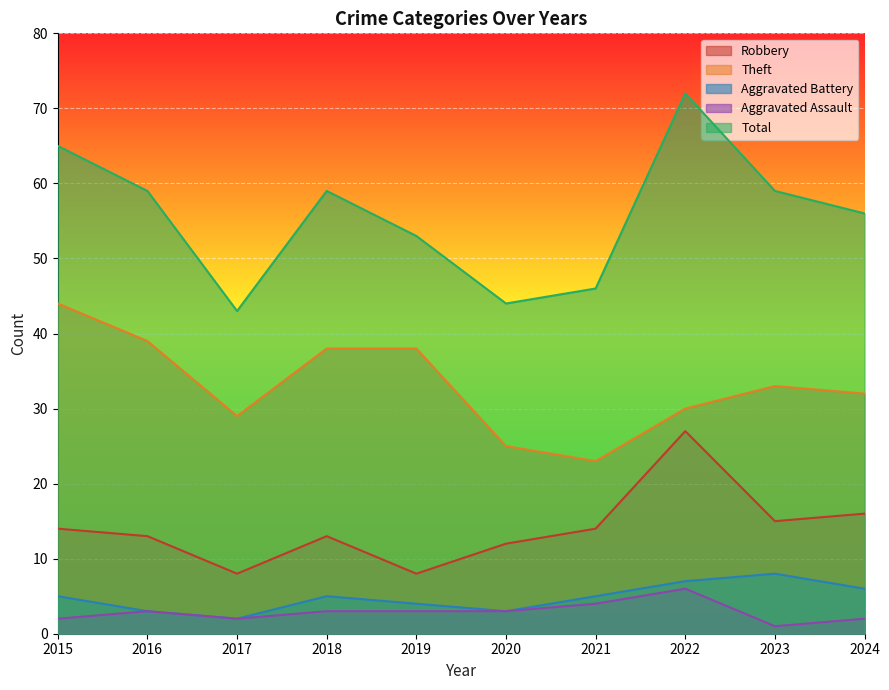

At which category is the sum across all series the highest?

2022